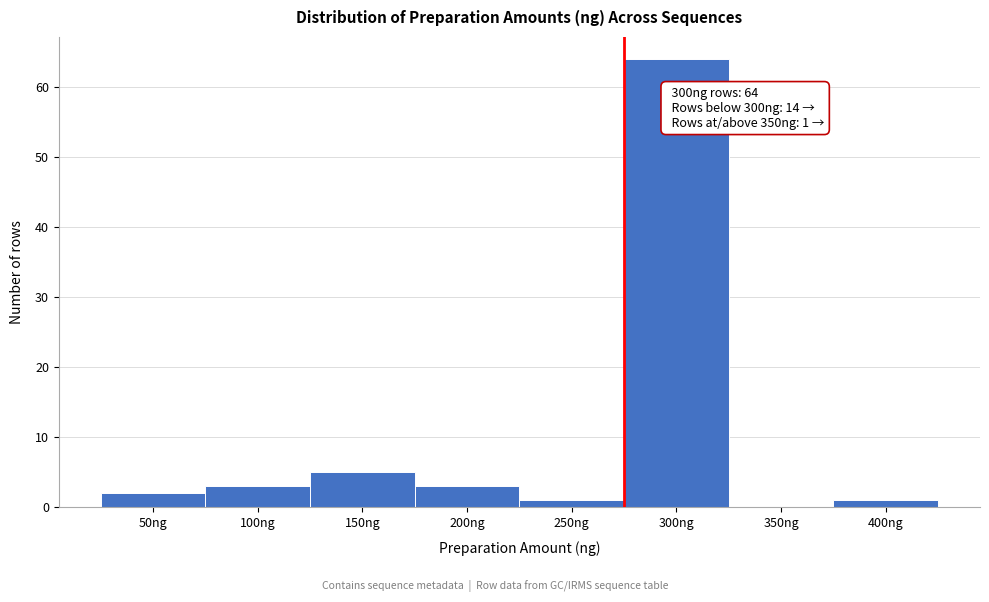

Reading right to left, list all the values displayed in this chart.

400ng=1	350ng=0	300ng=64	250ng=1	200ng=3	150ng=5	100ng=3	50ng=2